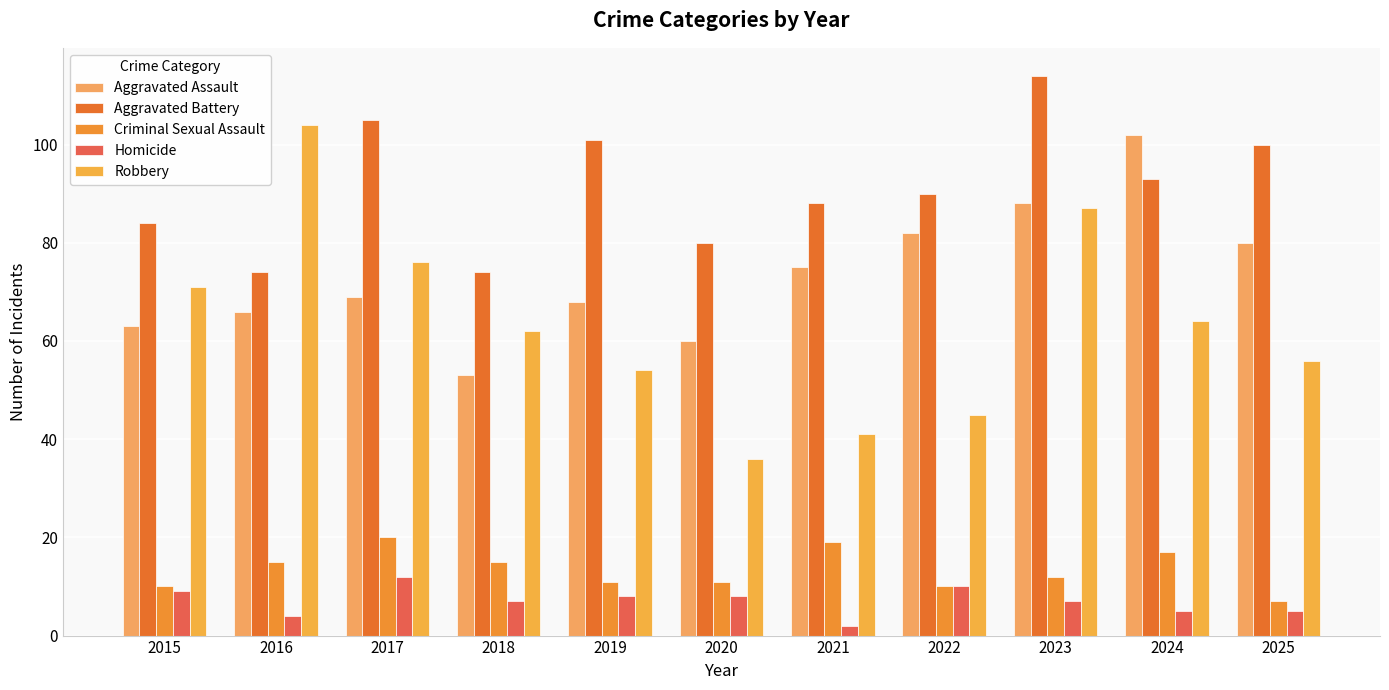

What is the difference between the second highest and second lowest values in the Robbery series?

46